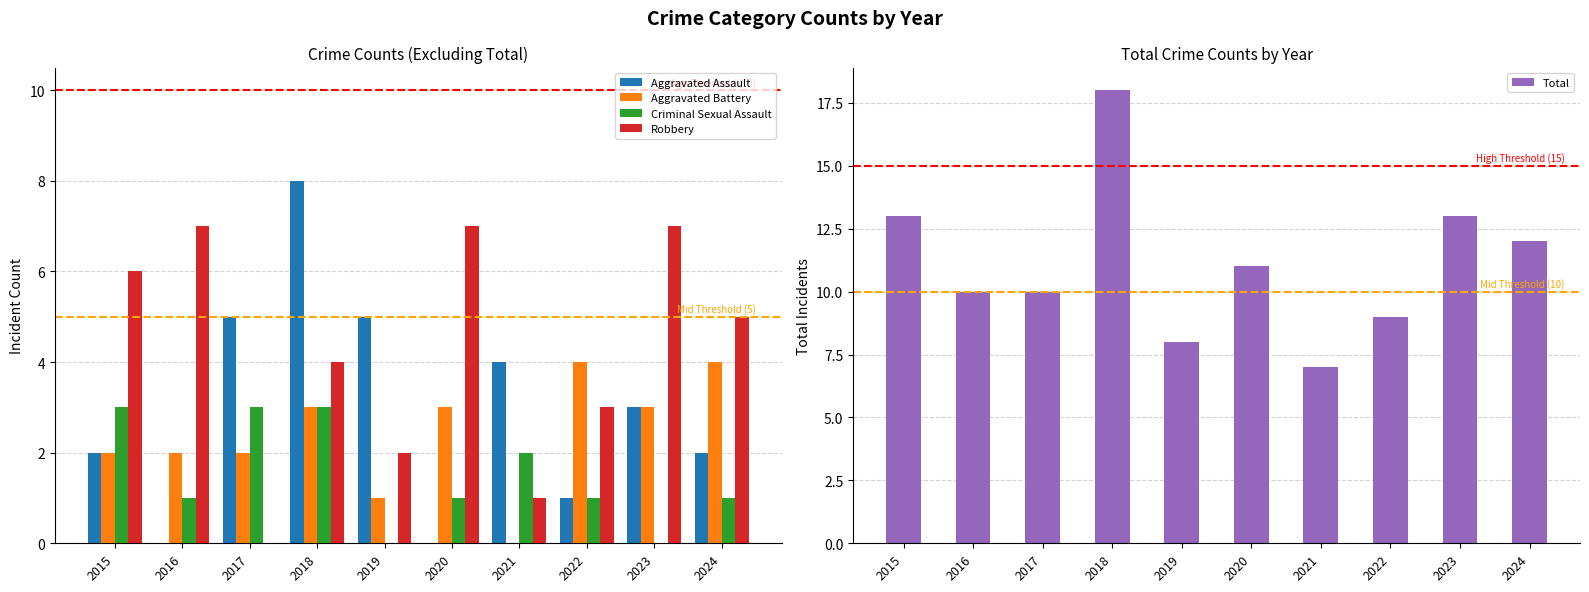

What is the difference between the maximum and minimum values in the Total series?

11